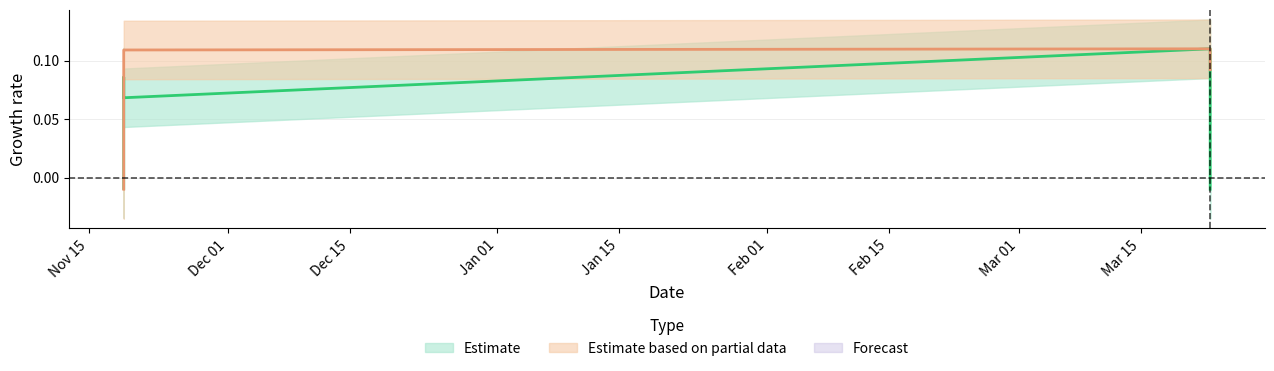

Is it true that Estimate based on partial data equals 0.2 at 2023-11-19?

False